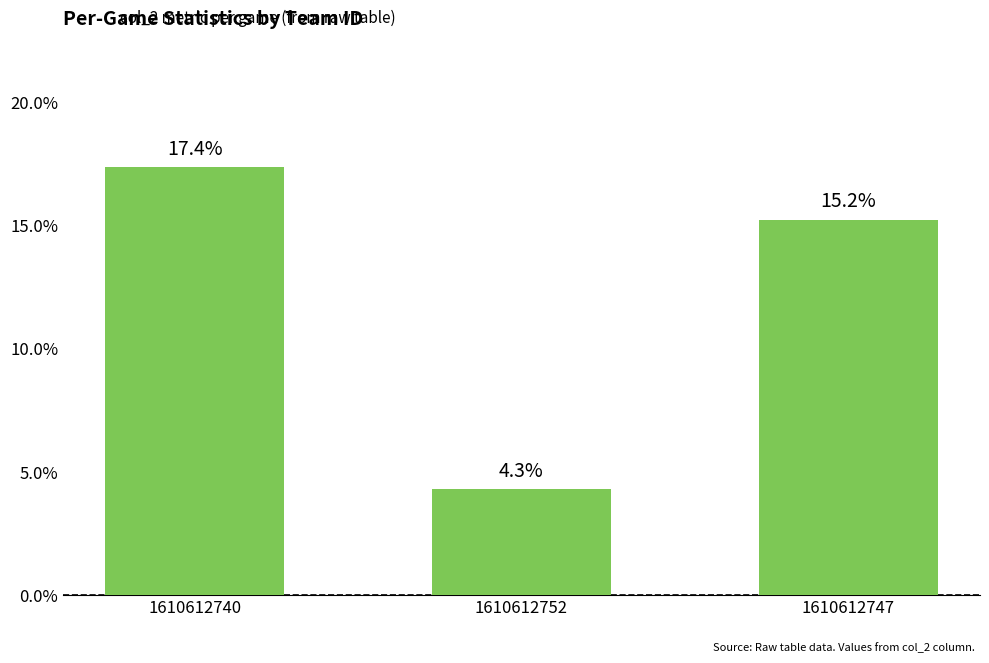

What is the change in value from 1610612752 to 1610612747?

+10.9